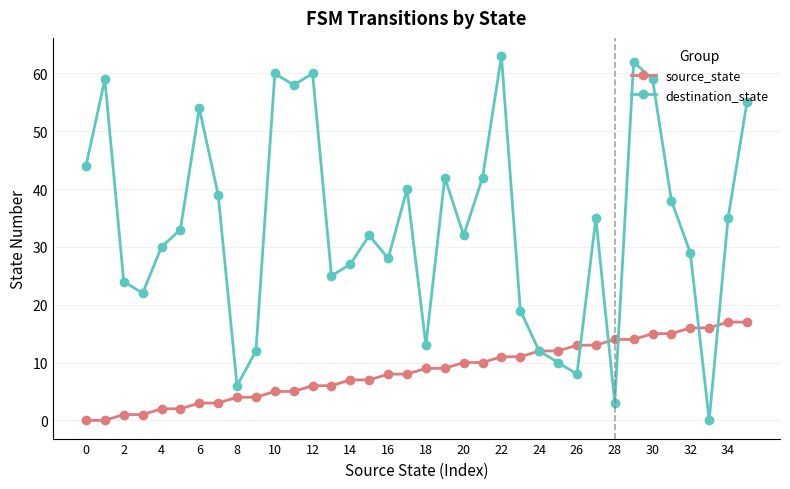

What is the maximum value for source_state?

17